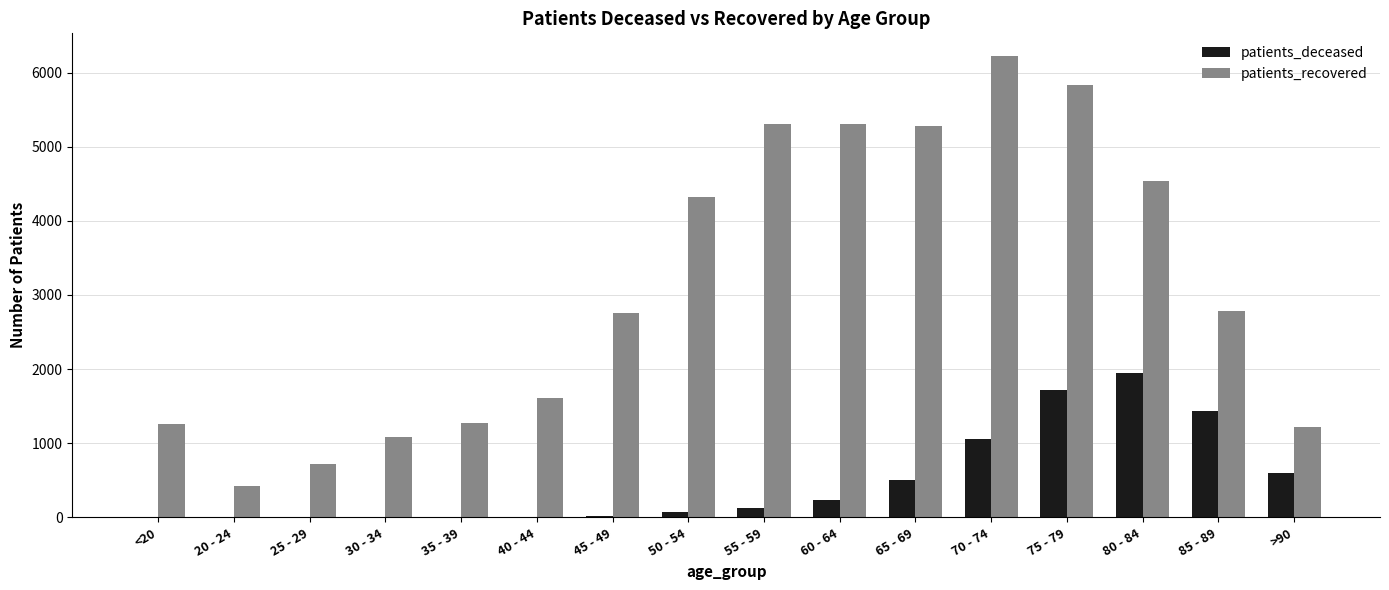

At which category is the sum across all series the highest?

75 - 79